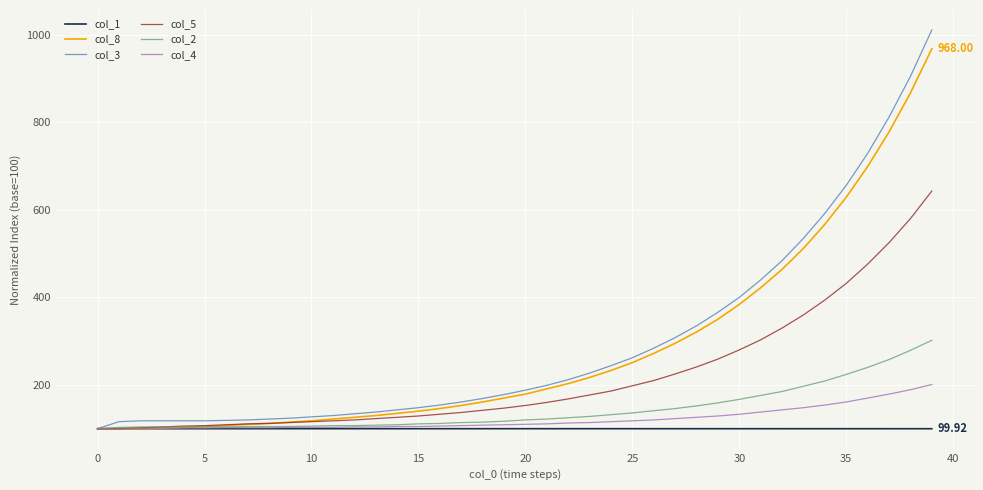

Which series has the largest range (max minus min)?

col_3